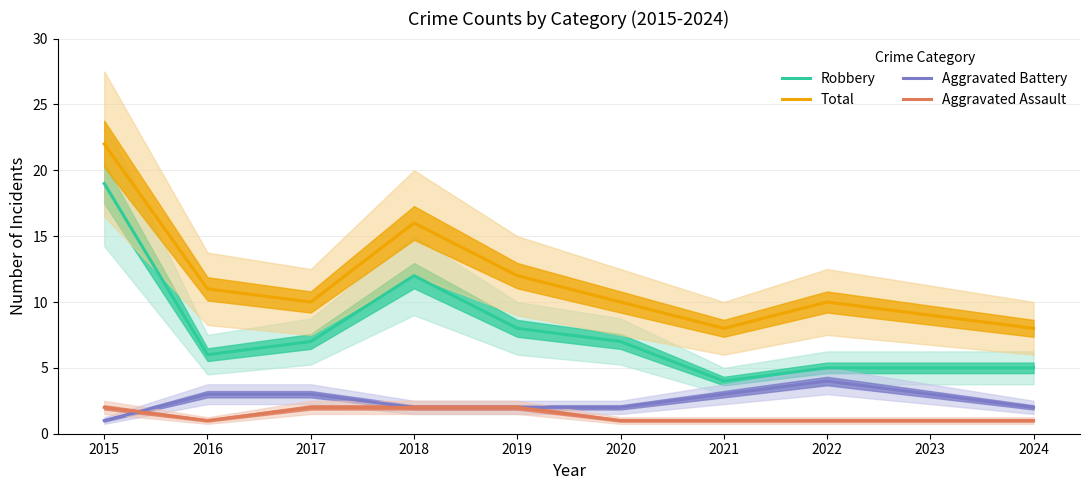

Where does the Robbery series first go above 7?

2015